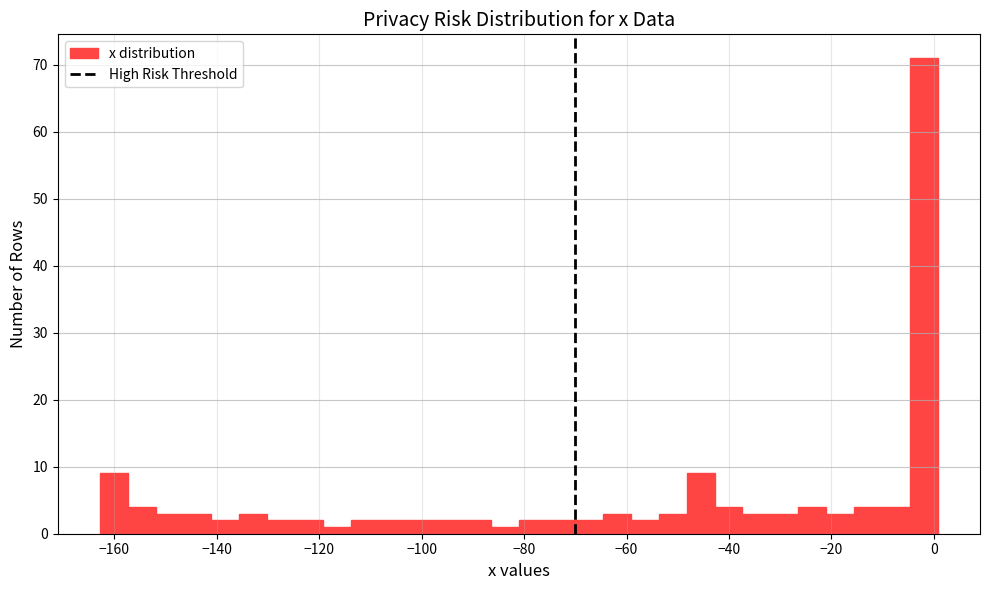

Around what value on the x-axis is the tallest bar? Give the approximate position of its centre, as read against the axis.

-2